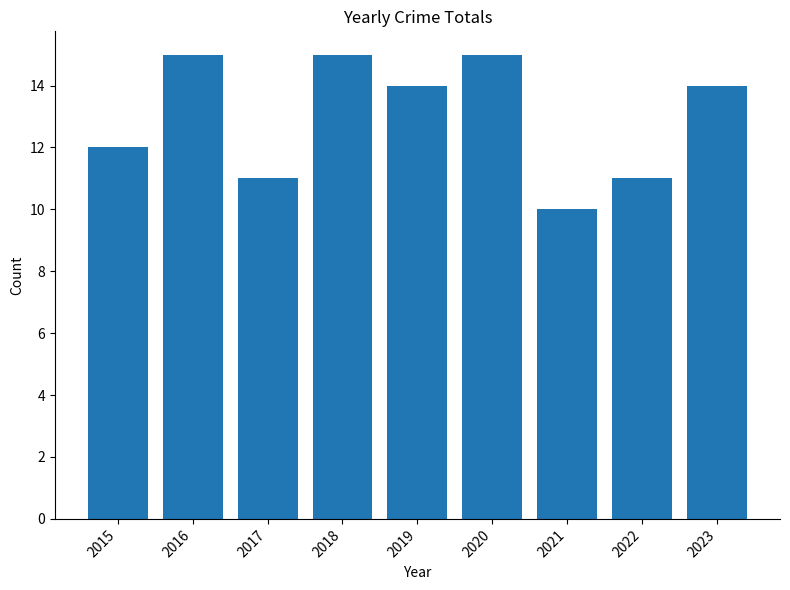

Does the chart contain stacked bars?

No